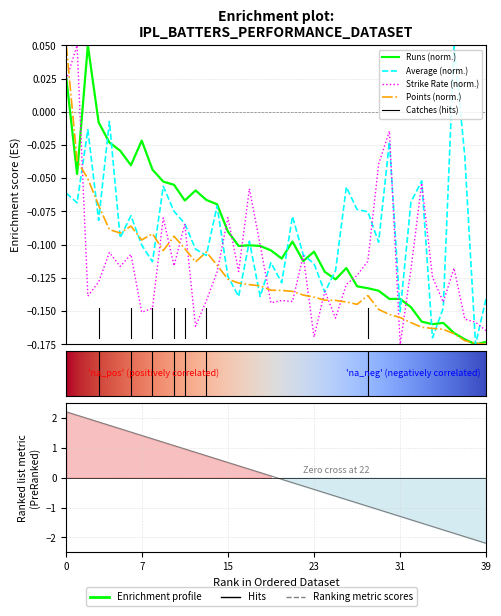

Reading left to right, transcribe all the data shown in this chart.

Runs: 0.0	-0.0	0.1	-0.0	-0.0	-0.0	-0.0	-0.0	-0.0	-0.1	-0.1	-0.1	-0.1	-0.1	-0.1	-0.1	-0.1	-0.1	-0.1	-0.1	-0.1	-0.1	-0.1	-0.1	-0.1	-0.1	-0.1	-0.1	-0.1	-0.1	-0.1	-0.1	-0.1	-0.2	-0.2	-0.2	-0.2	-0.2	-0.2	-0.2
Ave: -0.1	-0.1	-0.0	-0.1	-0.0	-0.1	-0.1	-0.1	-0.1	-0.1	-0.1	-0.1	-0.1	-0.1	-0.1	-0.1	-0.1	-0.1	-0.1	-0.1	-0.1	-0.1	-0.1	-0.1	-0.1	-0.1	-0.1	-0.1	-0.1	-0.1	-0.0	-0.2	-0.1	-0.1	-0.2	-0.1	0.1	-0.0	-0.2	-0.1
SR: 0.0	0.1	-0.1	-0.1	-0.1	-0.1	-0.1	-0.2	-0.1	-0.1	-0.1	-0.1	-0.2	-0.1	-0.1	-0.1	-0.1	-0.1	-0.1	-0.1	-0.1	-0.1	-0.1	-0.2	-0.1	-0.2	-0.1	-0.1	-0.1	-0.0	-0.0	-0.2	-0.1	-0.1	-0.1	-0.1	-0.1	-0.2	-0.2	-0.2
Points: 0.1	-0.0	-0.1	-0.1	-0.1	-0.1	-0.1	-0.1	-0.1	-0.1	-0.1	-0.1	-0.1	-0.1	-0.1	-0.1	-0.1	-0.1	-0.1	-0.1	-0.1	-0.1	-0.1	-0.1	-0.1	-0.1	-0.1	-0.1	-0.1	-0.1	-0.2	-0.2	-0.2	-0.2	-0.2	-0.2	-0.2	-0.2	-0.2	-0.2